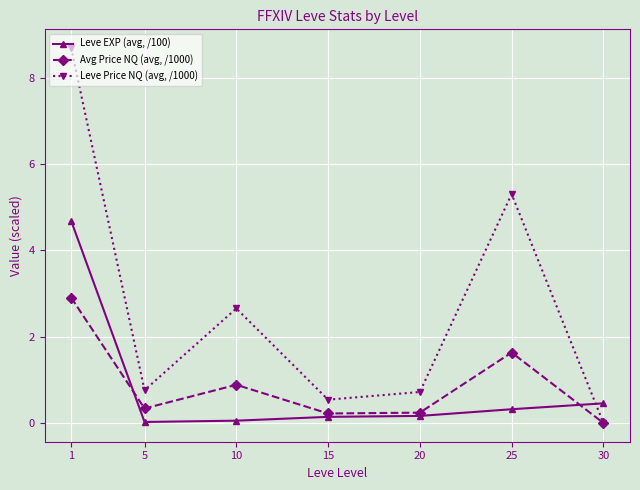

What is the average value of the Avg Price NQ (avg, /1000) series?

0.9